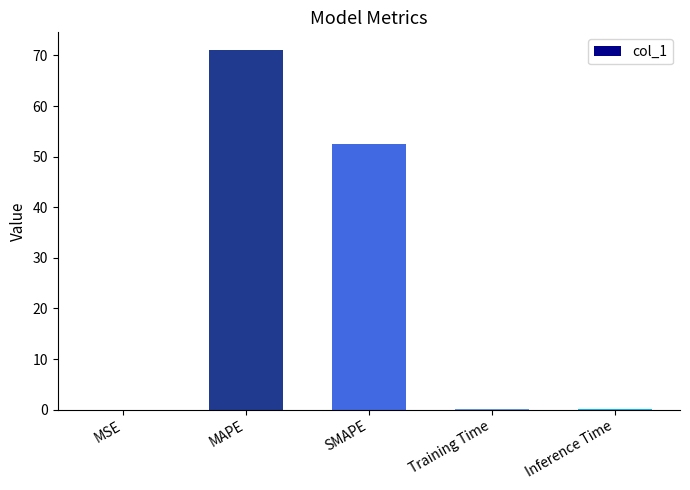

True or false: the data shows 0.0 at Inference Time.

True